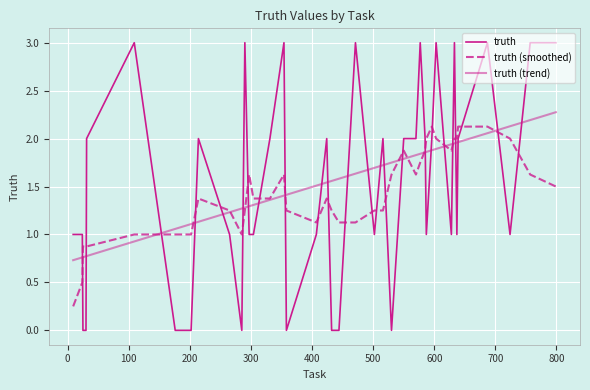

Which series has the largest range (max minus min)?

truth